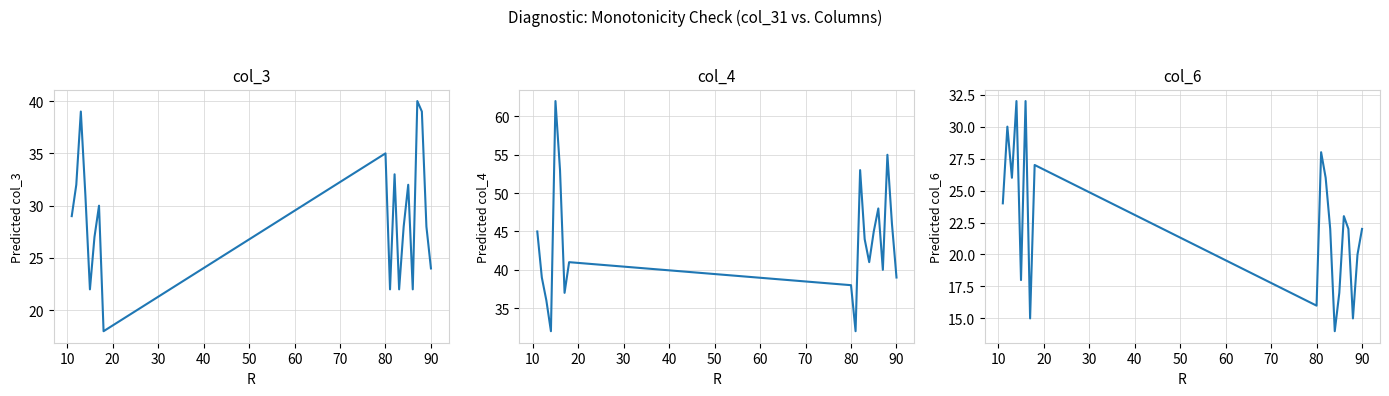

What is the difference between the maximum and minimum values in the col_3 series?

22